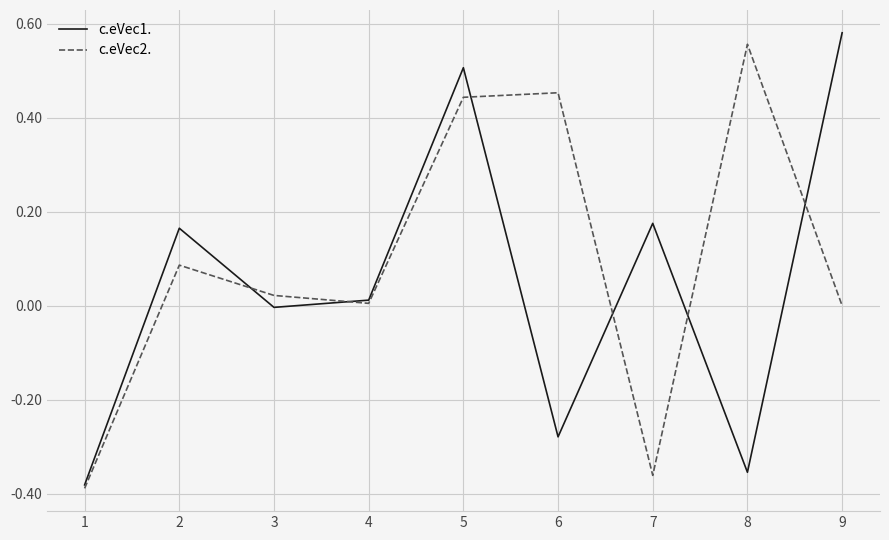

What are all the series names shown in the legend?

c.eVec1., c.eVec2.